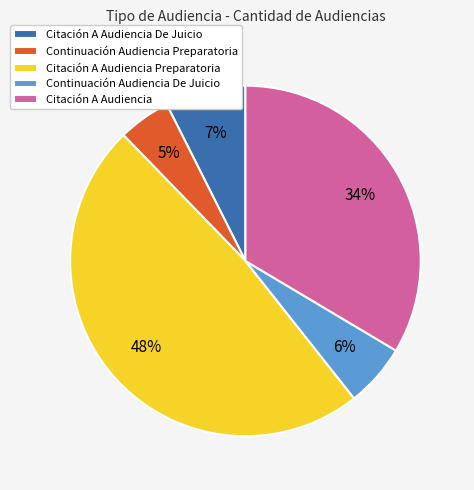

Which has a higher value, Continuación Audiencia De Juicio or Citación A Audiencia De Juicio?

Citación A Audiencia De Juicio